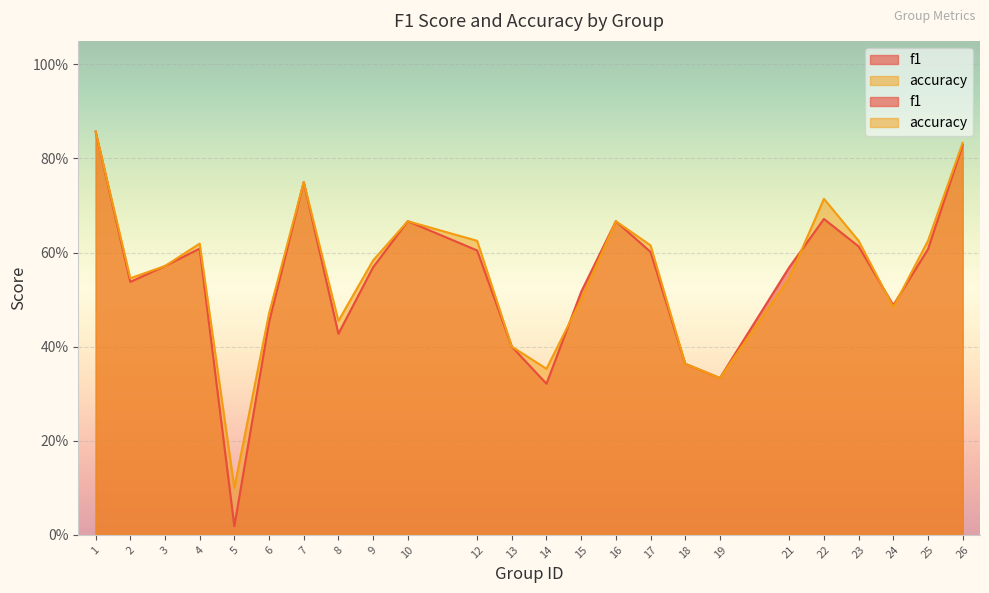

After their last crossing, which series has the higher values: f1 or accuracy?

accuracy